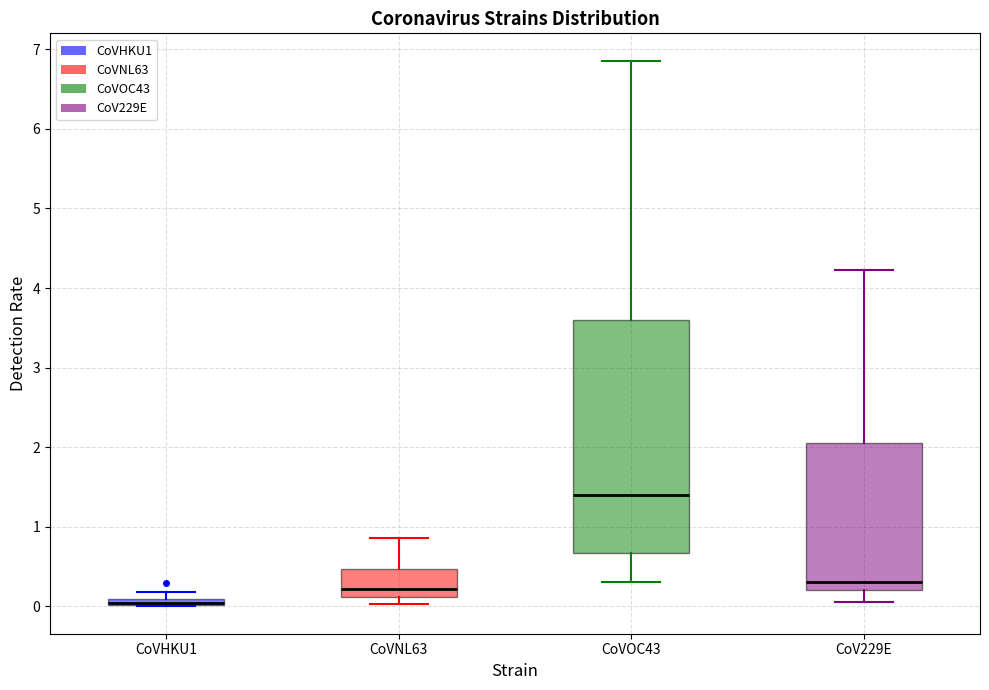

Which box is the tallest, from its lower edge to its upper edge?

CoVOC43